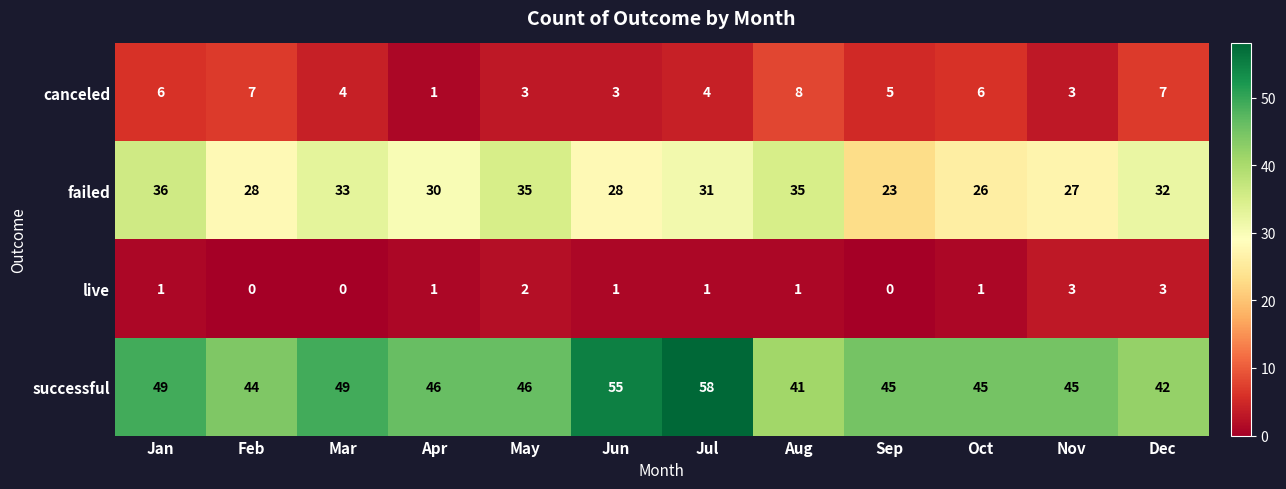

What is the spread (max minus min) of values at Sep?

45